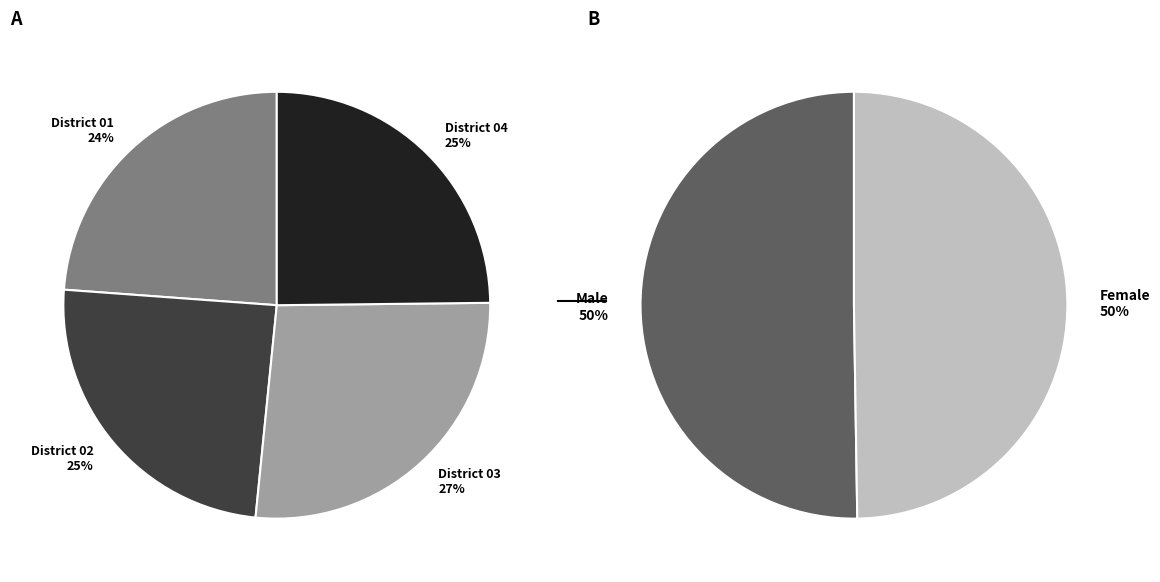

Is District 04 the majority of the pie?

No